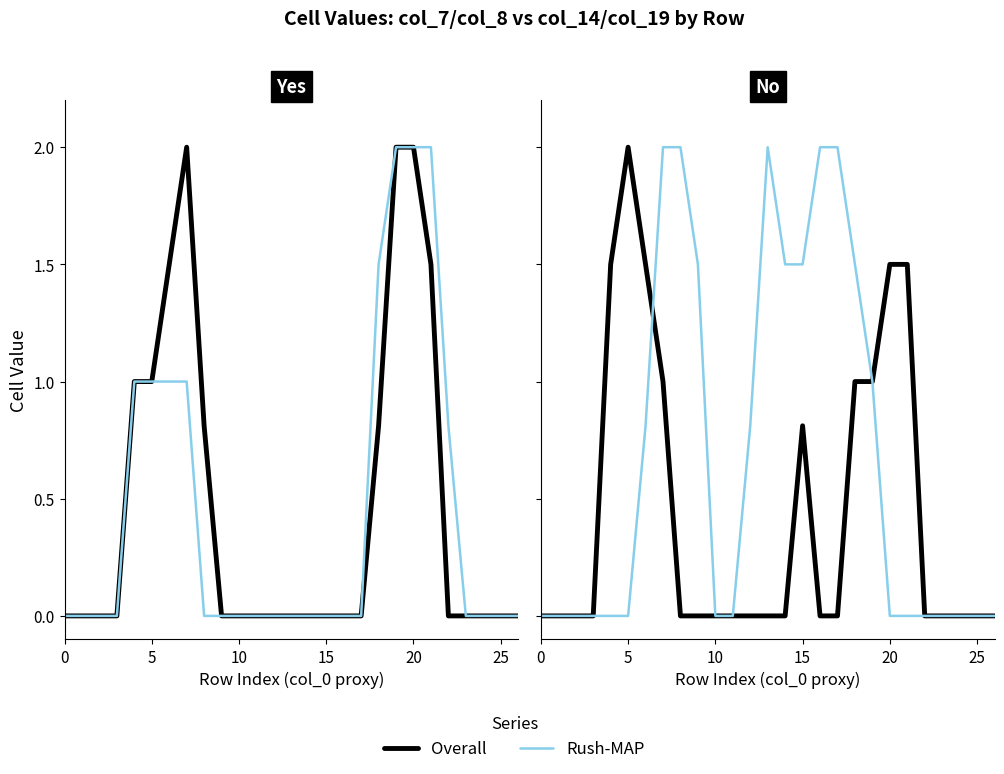

What is the label of the 2nd point from the left?

5